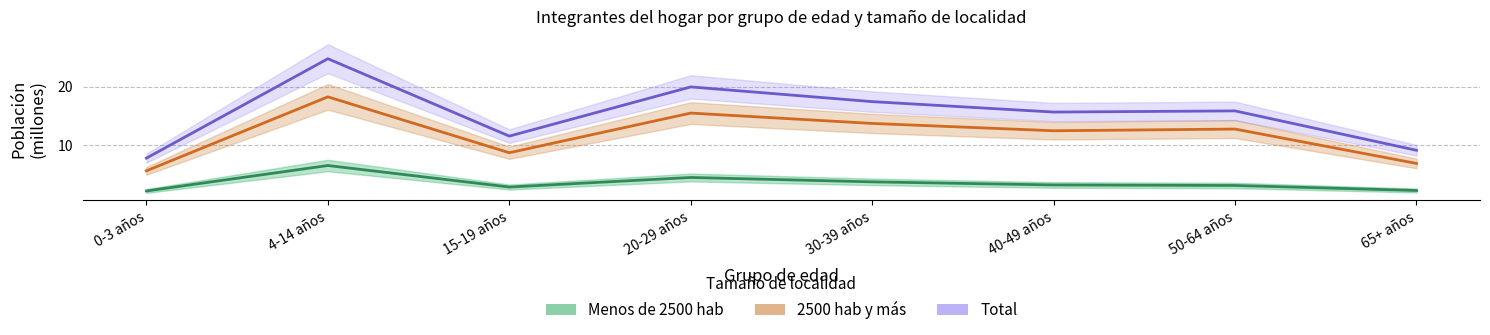

How many data points in Menos de 2500 hab are less than 3?

3